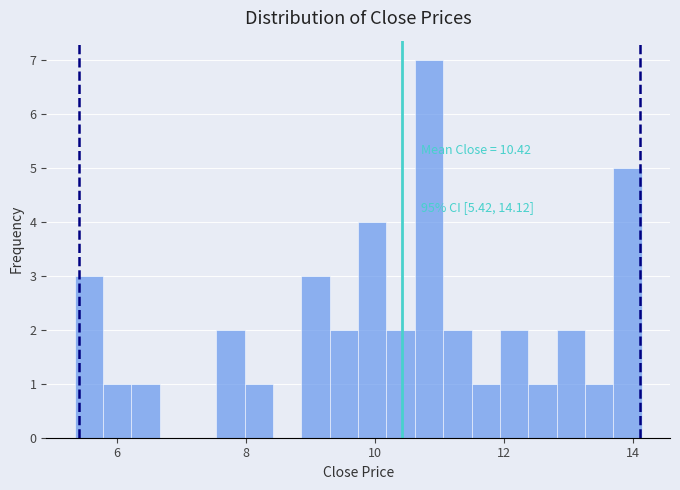

Read against the x-axis, roughly where is the centre of the tallest bar?

10.8